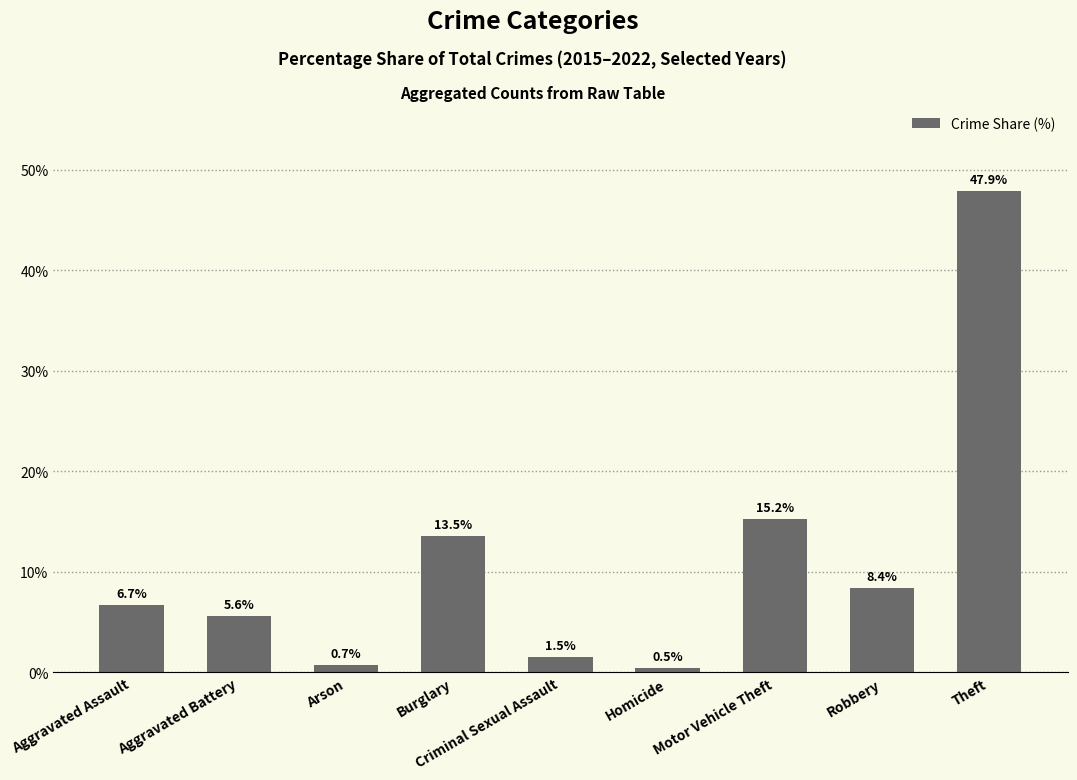

Read the value at Motor Vehicle Theft.

15.2